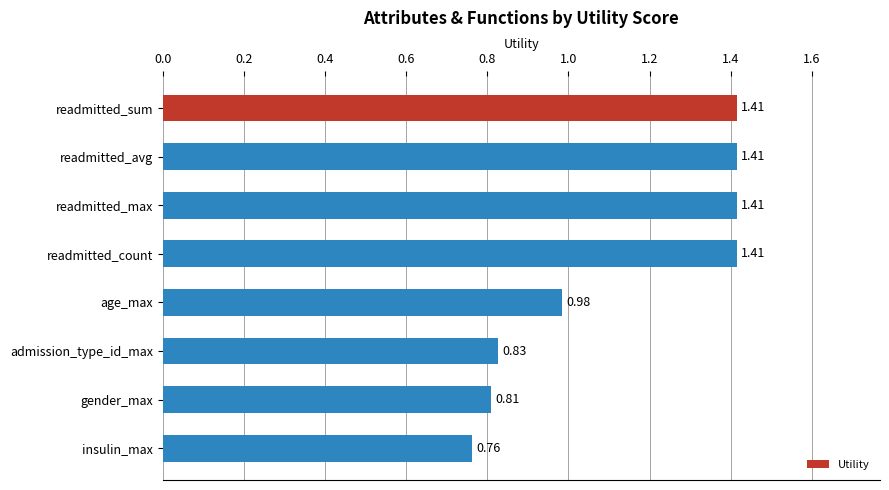

What is the difference between the maximum and second lowest values?

0.6